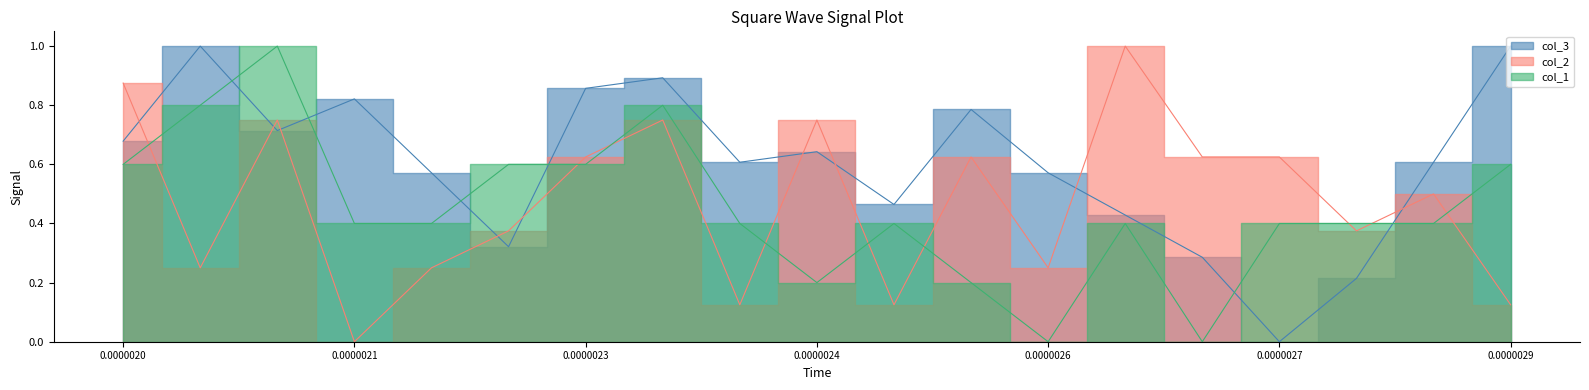

Which series ends up on top after the final intersection of col_1 and col_2?

col_1